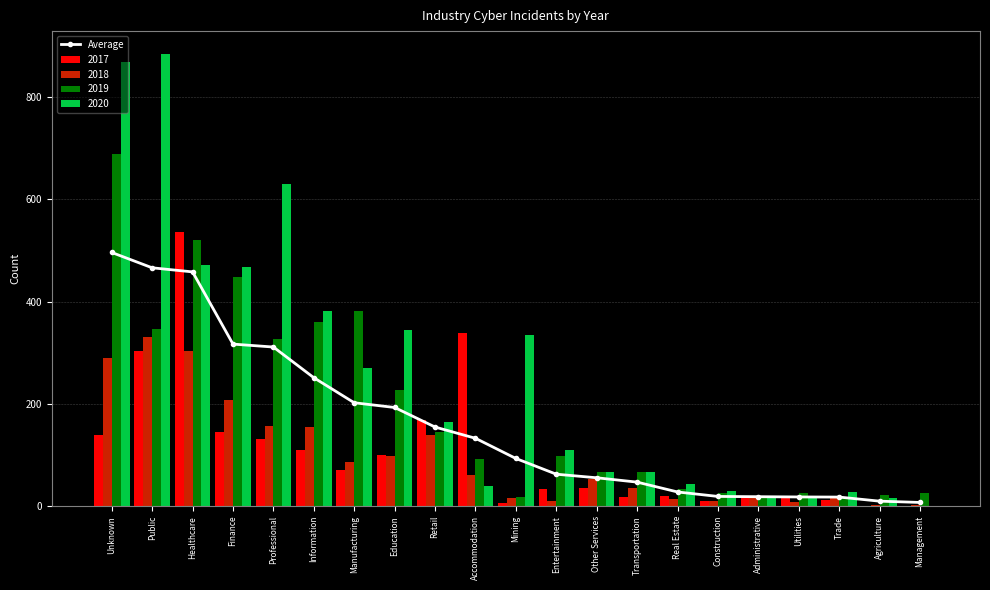

Reading left to right, extract all data points from this chart.

Unknown=496.2	Public=466.2	Healthcare=458.2	Finance=317.0	Professional=311.2	Information=251.2	Manufacturing=202.2	Education=193.0	Retail=154.8	Accommodation=132.8	Mining=93.2	Entertainment=62.5	Other Services=55.5	Transportation=47.0	Real Estate=27.8	Construction=19.0	Administrative=18.5	Utilities=18.0	Trade=17.8	Agriculture=9.8	Management=7.2